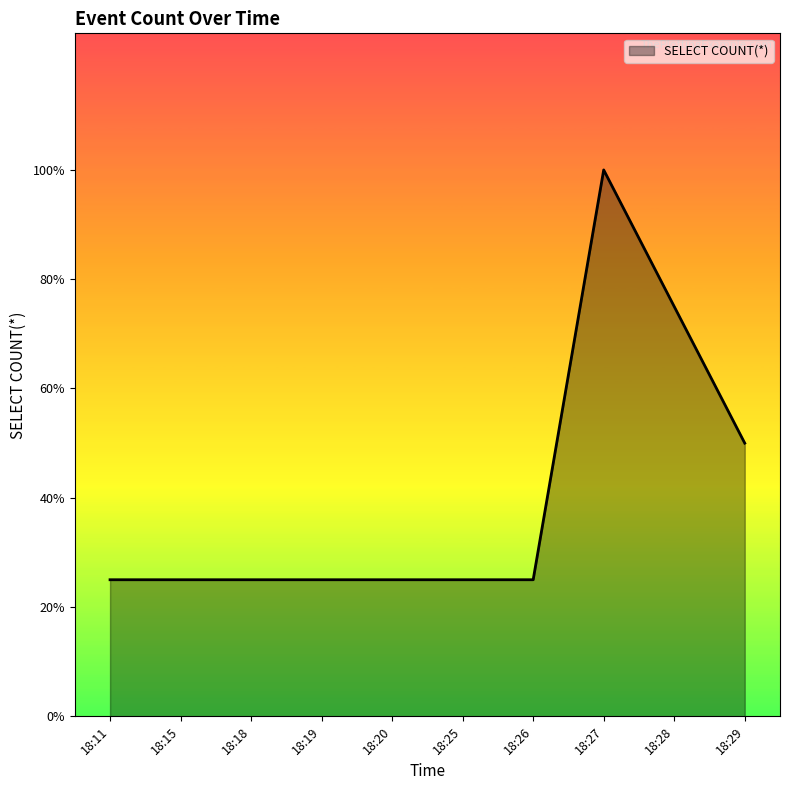

Does the chart display data point markers on the line(s)?

No